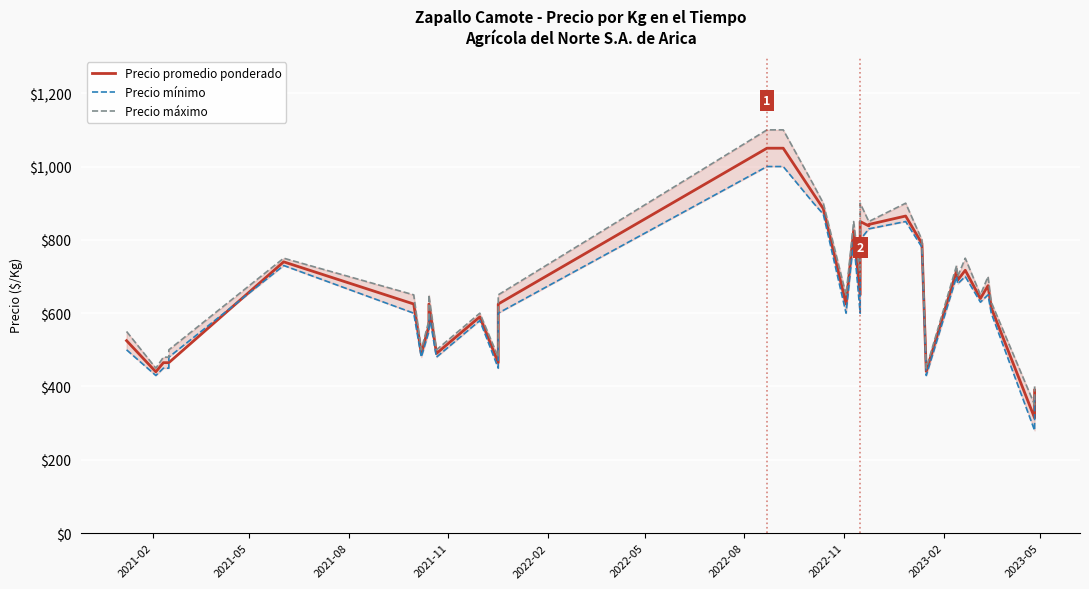

Rank the series by their maximum value, from highest to lowest.

Precio máximo, Precio promedio ponderado, Precio mínimo